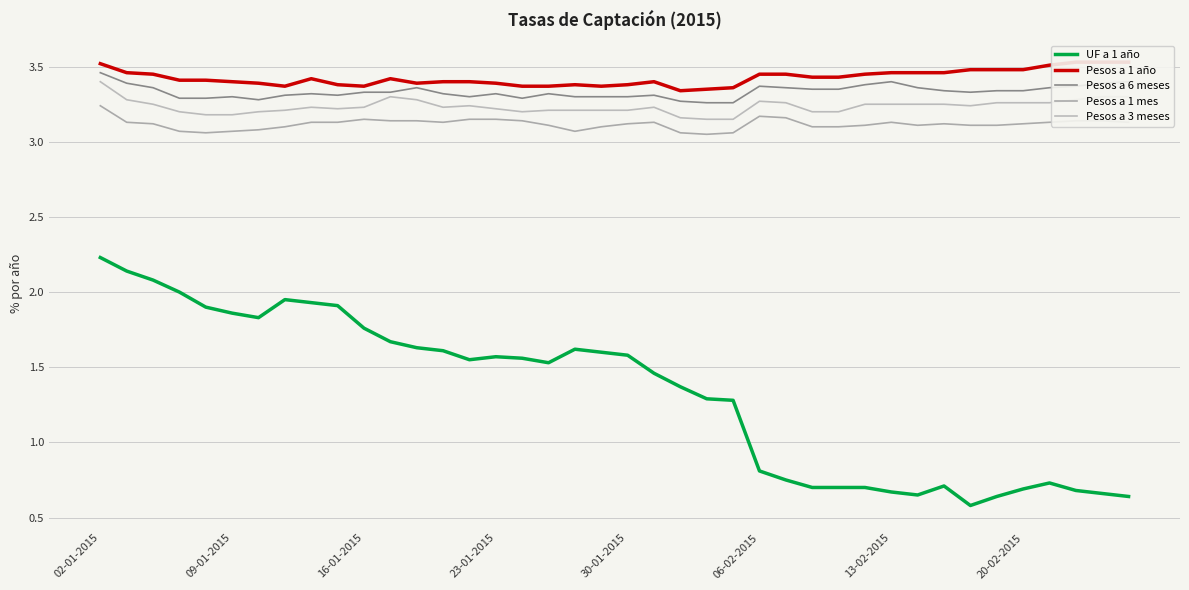

True or false: Pesos a 6 meses and Pesos a 1 mes cross at least once.

False